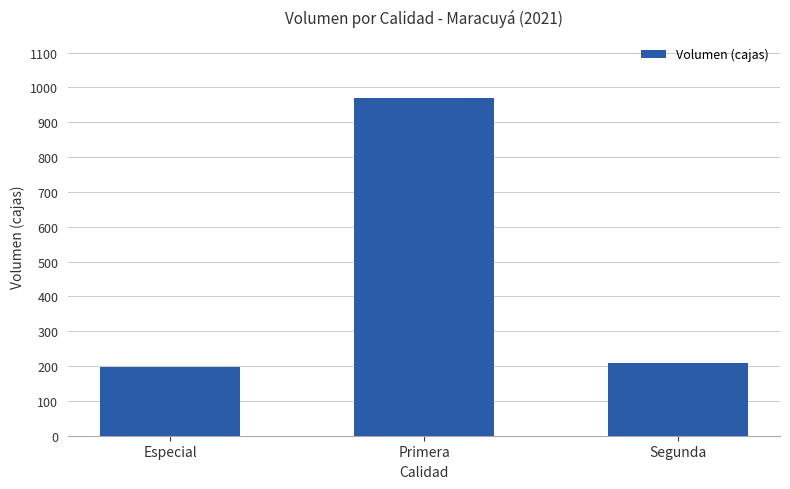

What is the ratio of the value at Segunda to the value at Primera?

0.2